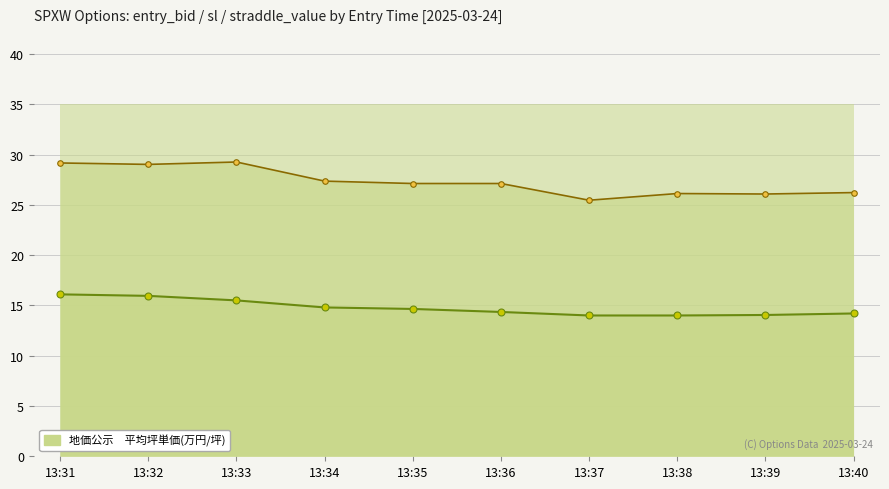

What is the average value of the sl series?

27.3